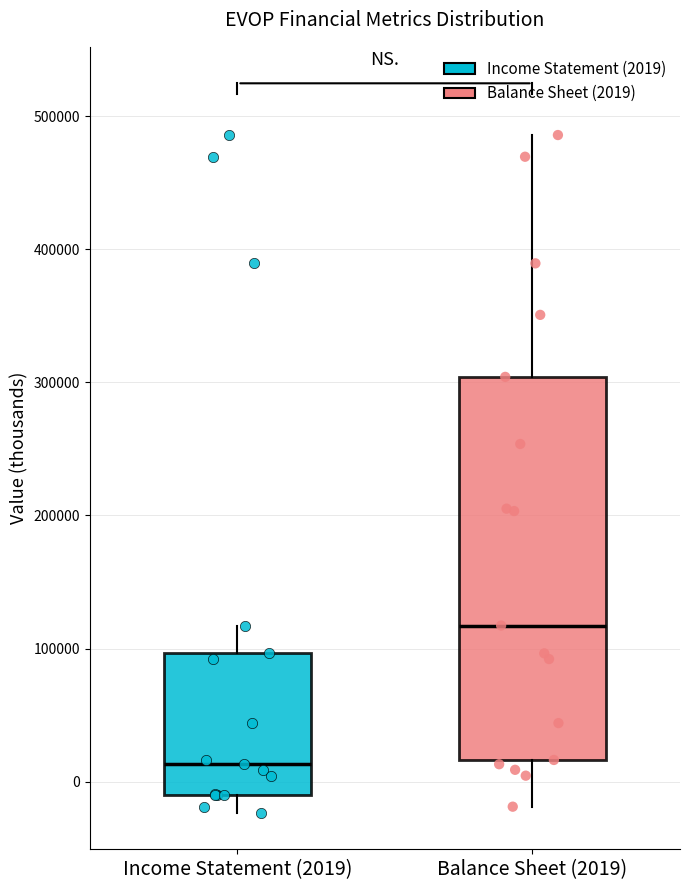

Which box is the tallest, from its lower edge to its upper edge?

Balance Sheet (2019)